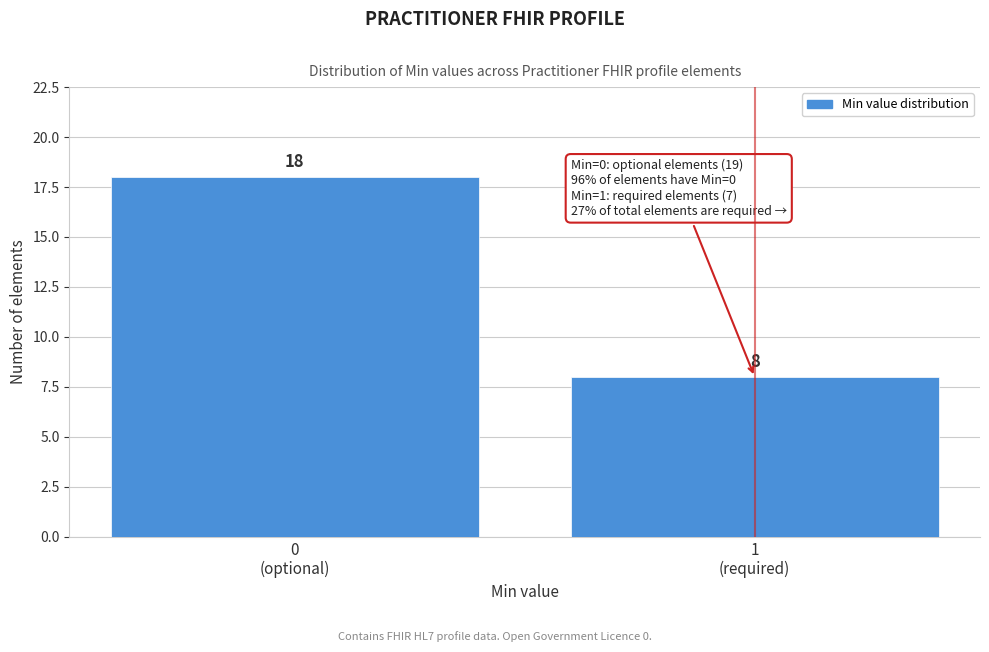

Reading left to right, transcribe all the data shown in this chart.

18	8